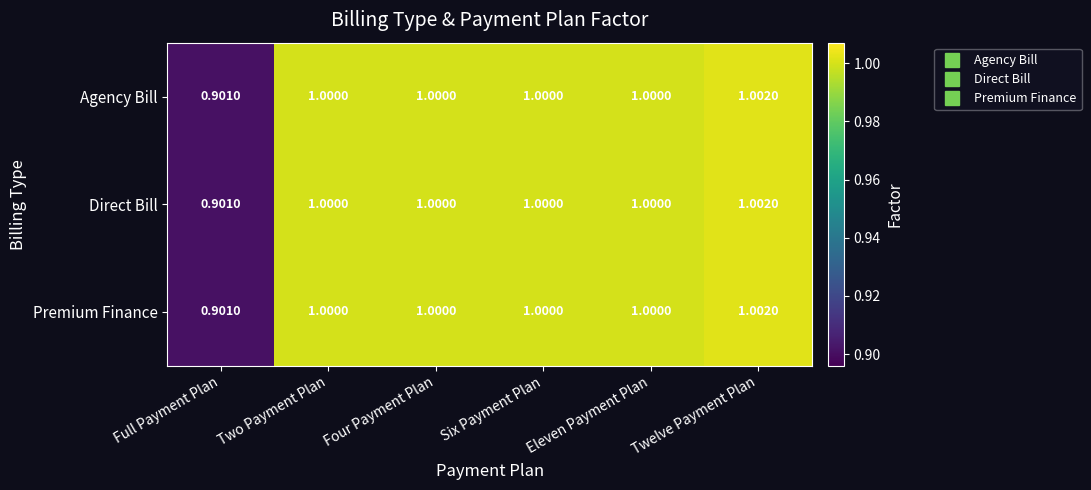

At which label does Premium Finance reach its minimum?

Full Payment Plan